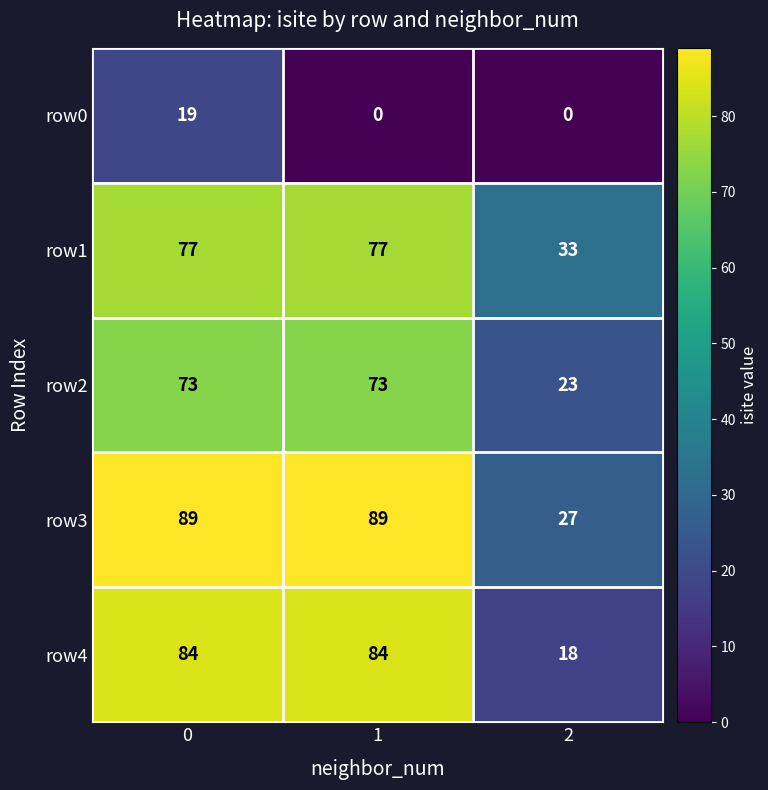

Reading left to right, extract all data points from this chart.

row0: 19	0	0
row1: 77	77	33
row2: 73	73	23
row3: 89	89	27
row4: 84	84	18